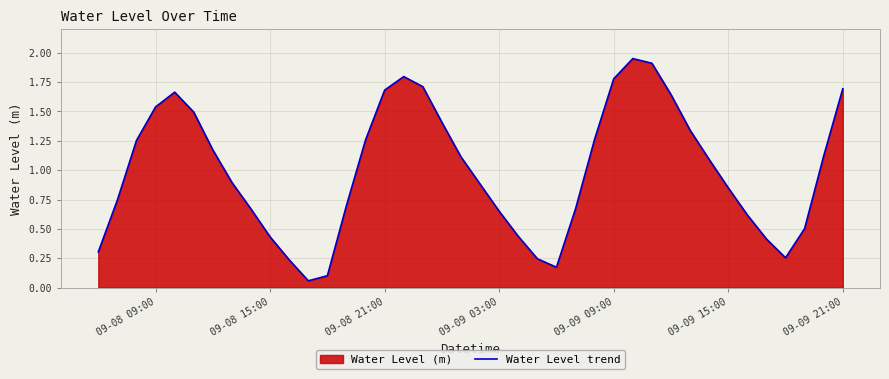

Is it true that the value at 09-09 09:00 is 2.9?

False